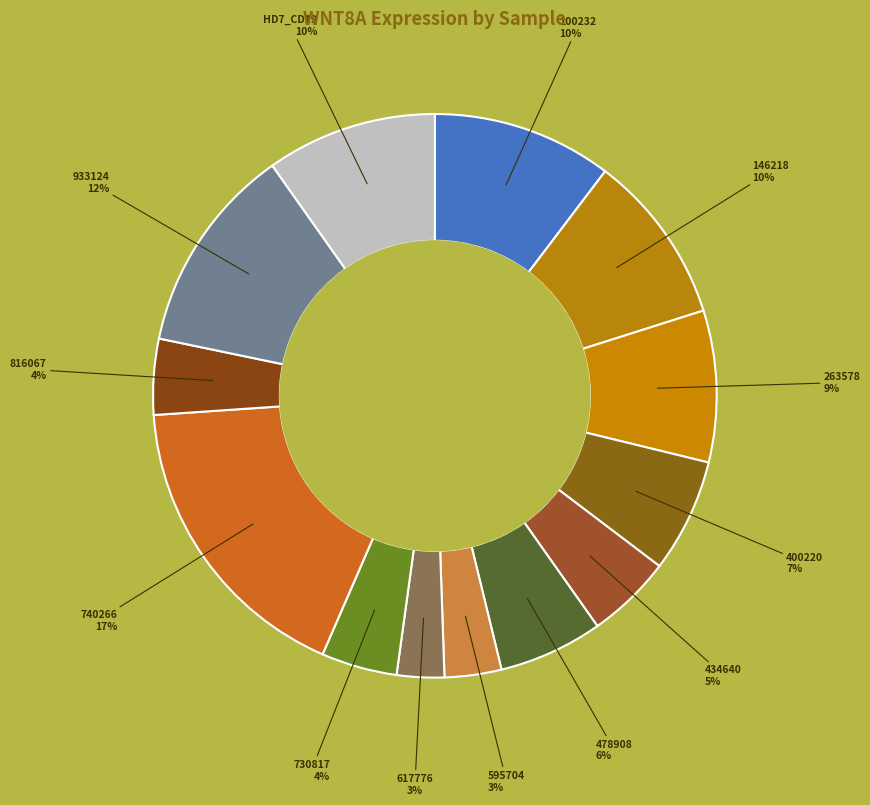

Count the number of slices in the pie.

13